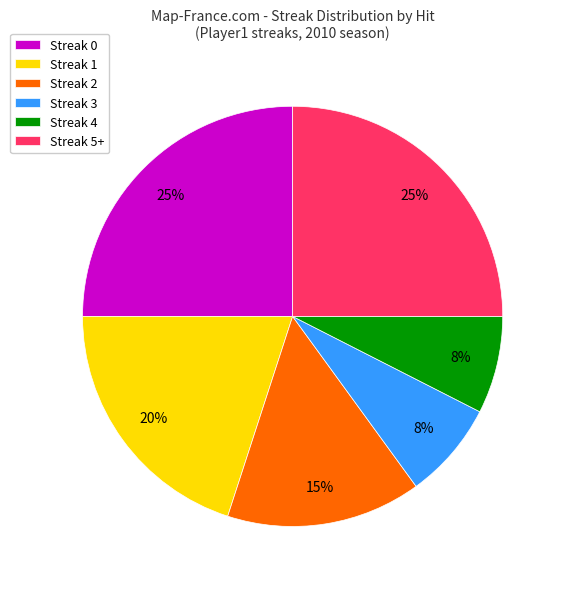

Approximately how many times larger is the value at Streak 2 compared to Streak 5+?

0.6